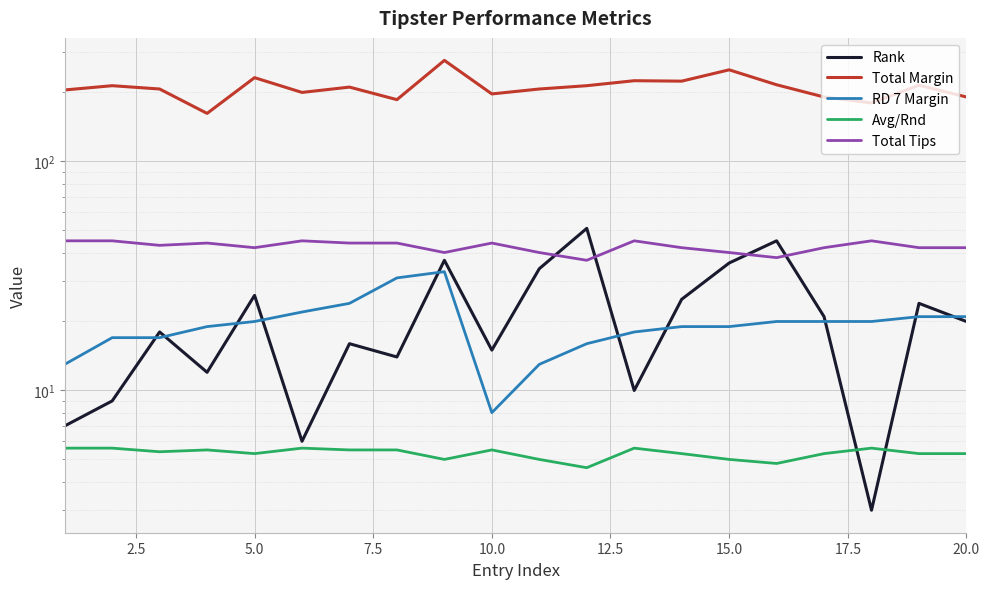

At how many categories does at least one series exceed 61?

20